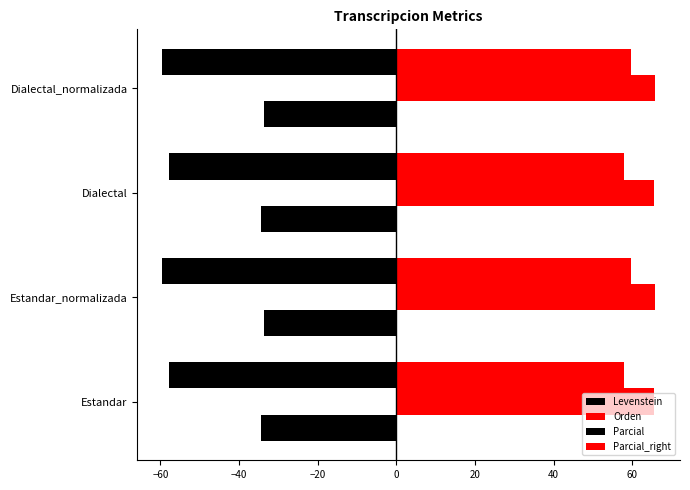

How many categories are shown in the chart?

4